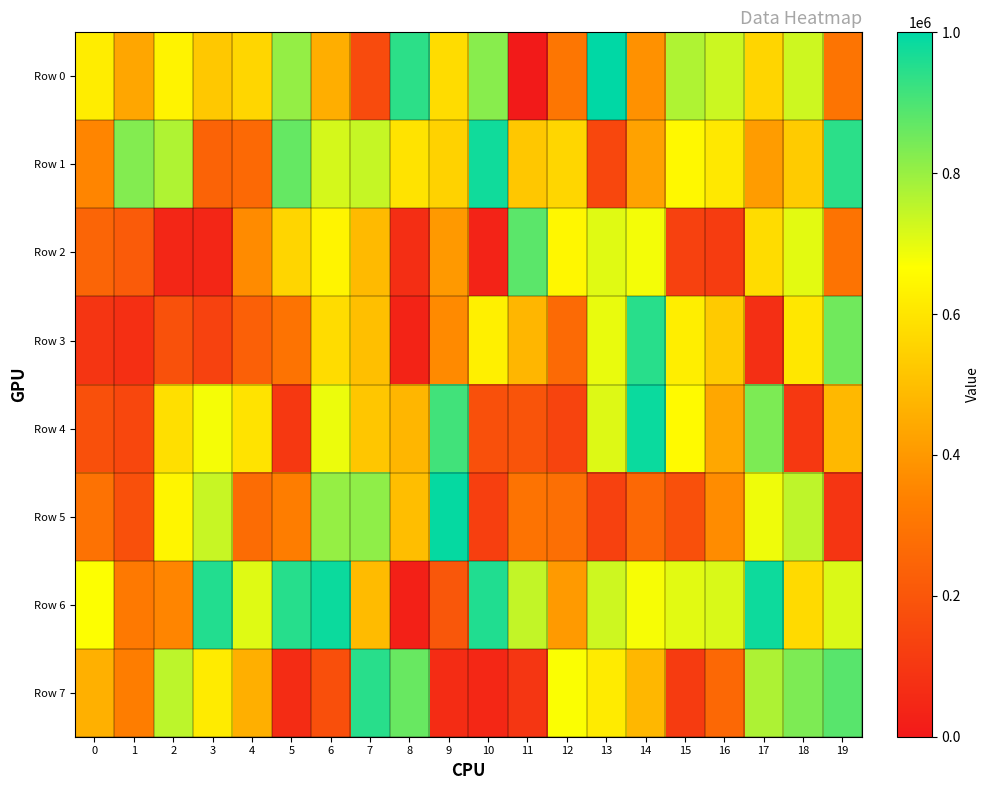

Count the number of data series in this chart.

8